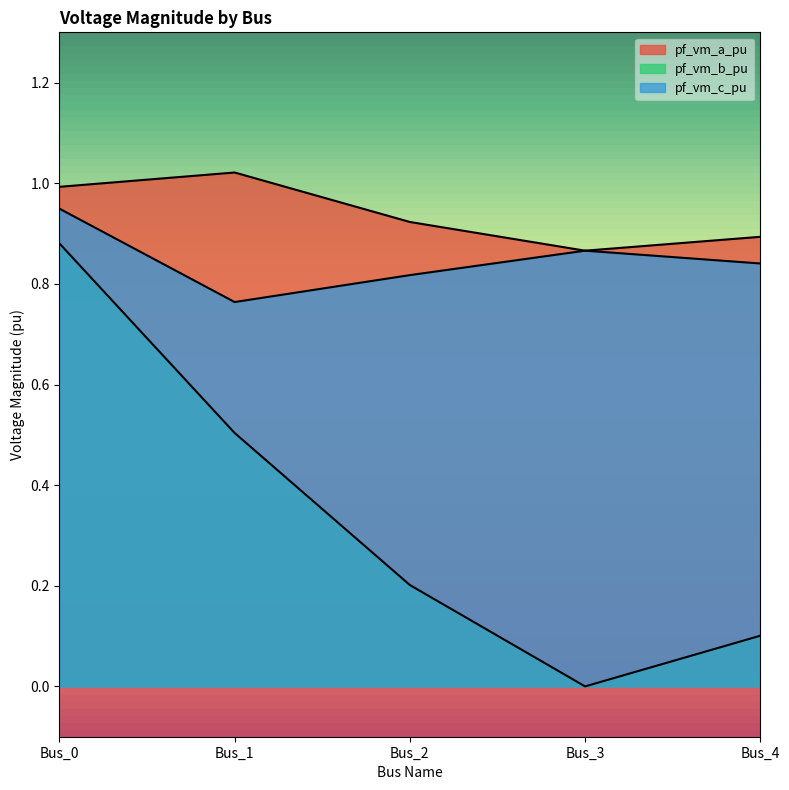

At which category does pf_vm_a_pu reach its first local peak?

Bus_1